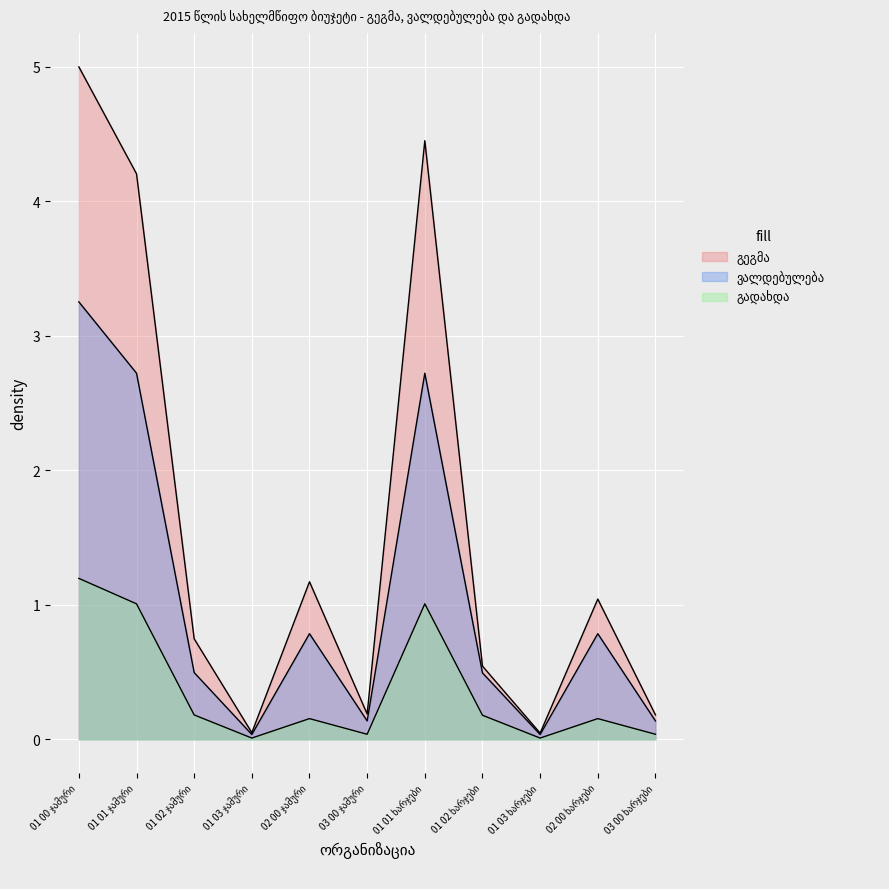

What are all the series names shown in the legend?

გეგმა, ვალდებულება, გადახდა